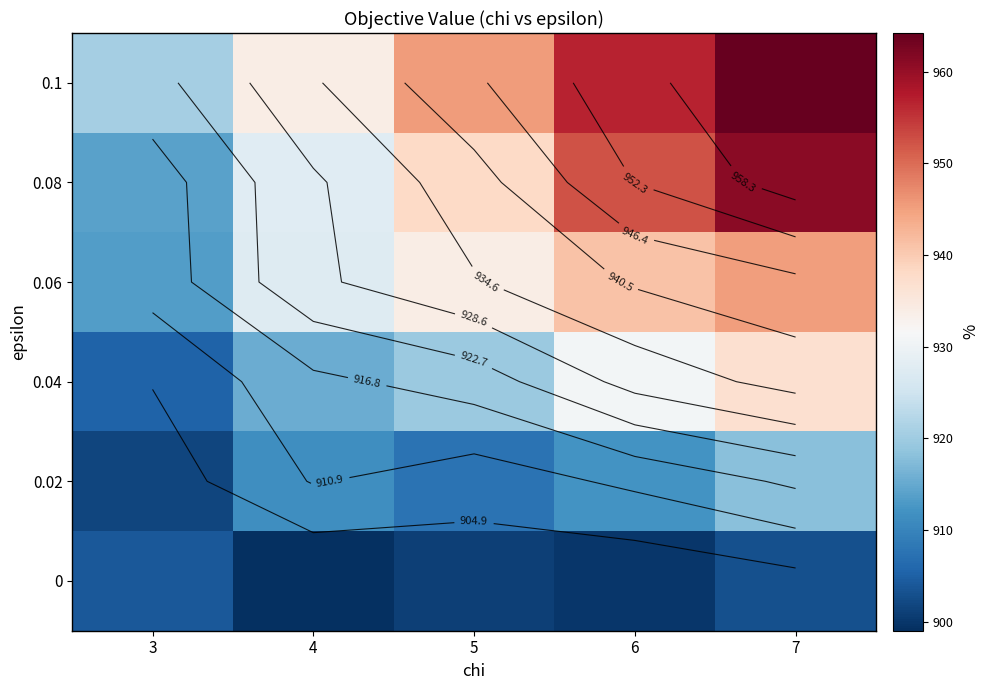

List the series in order of their peak value, lowest first.

0, 0.02, 0.04, 0.06, 0.08, 0.1